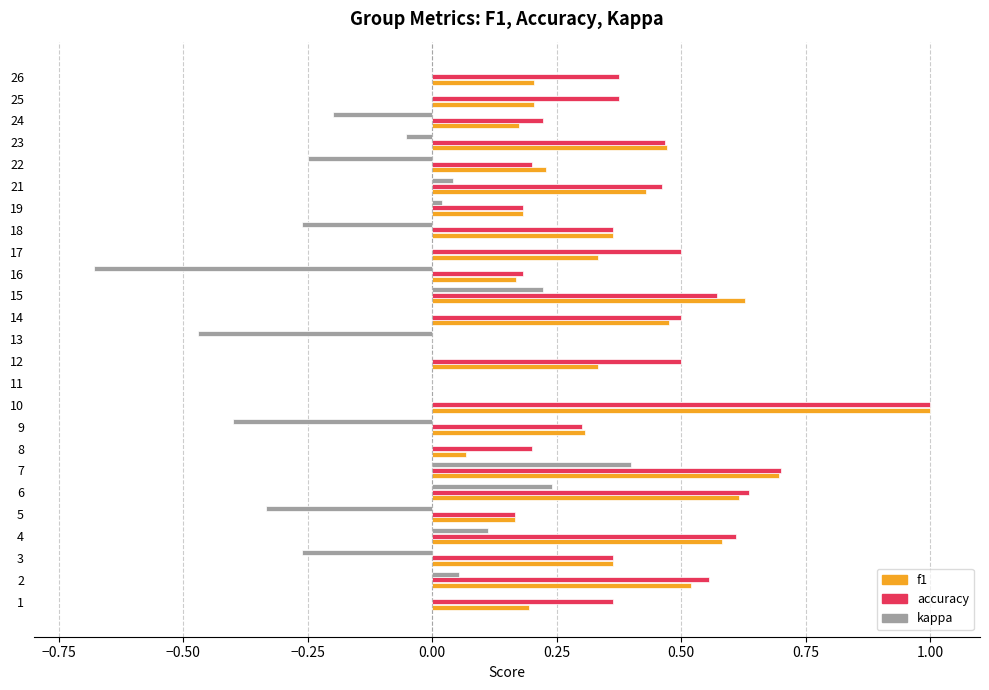

Between 3 and 7, which series saw the biggest shift?

kappa